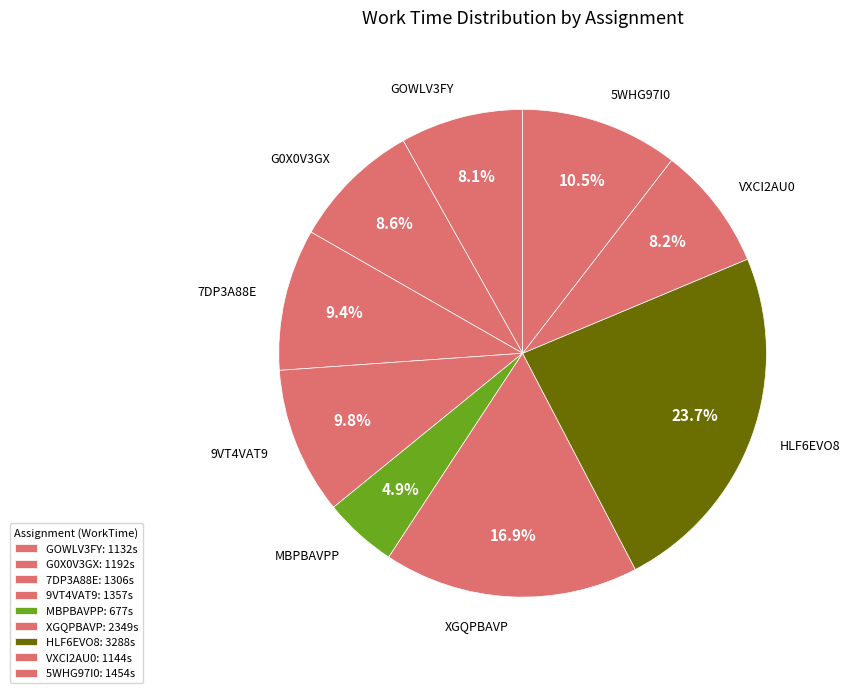

Is there a majority slice in this chart?

No